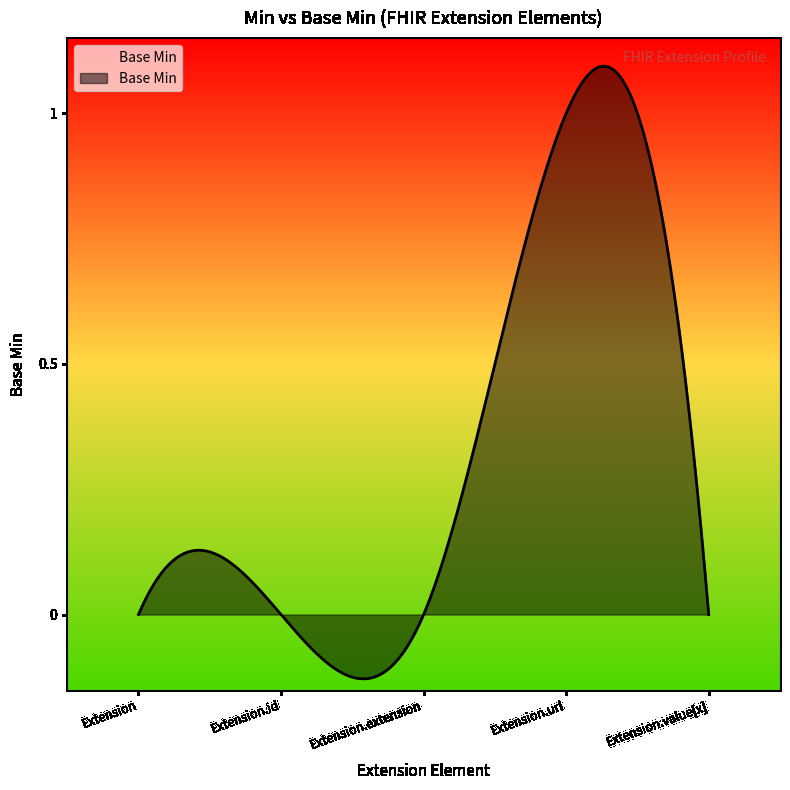

What is the sum of all values?

99.7